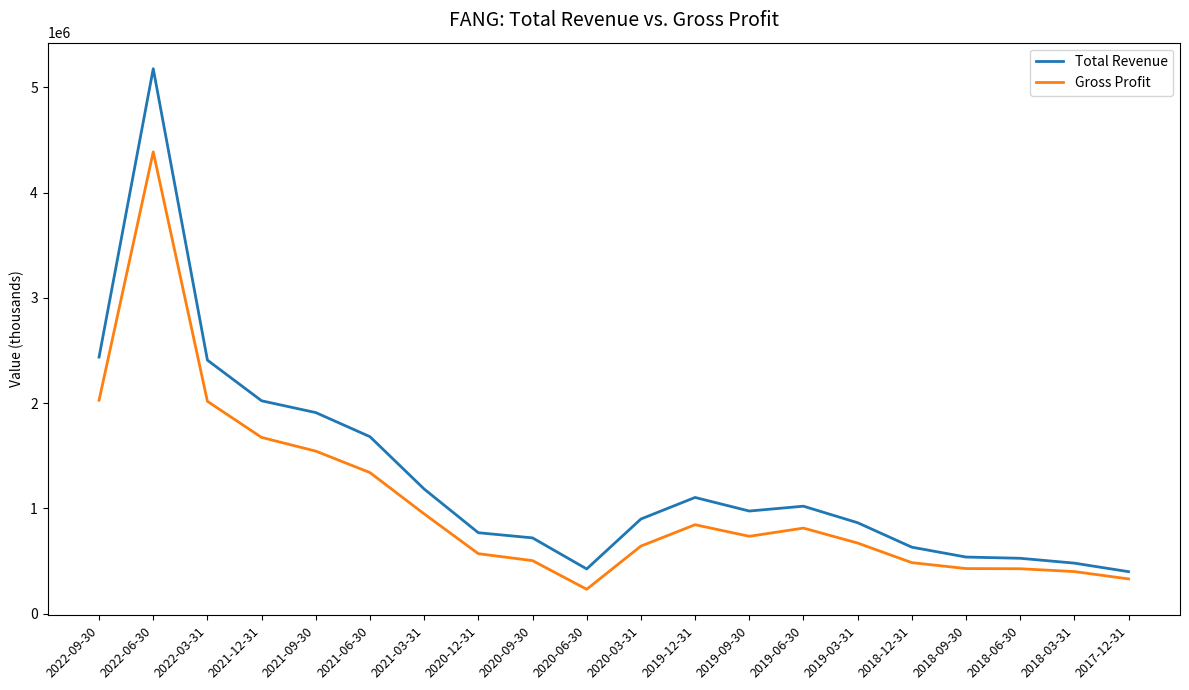

What is the difference between the Gross Profit values at 2018-03-31 and 2022-03-31?

1616900